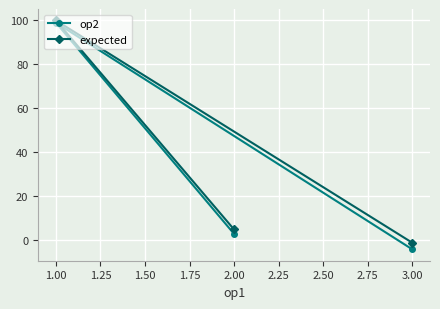

What is the highest value of the expected series?

100